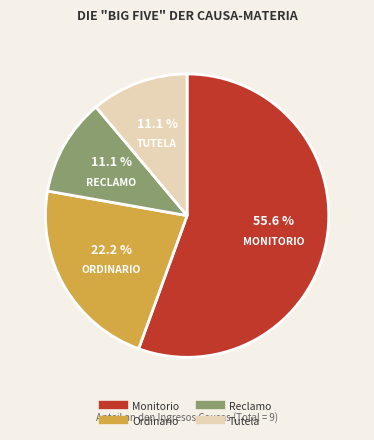

Is there a majority slice in this chart?

Yes